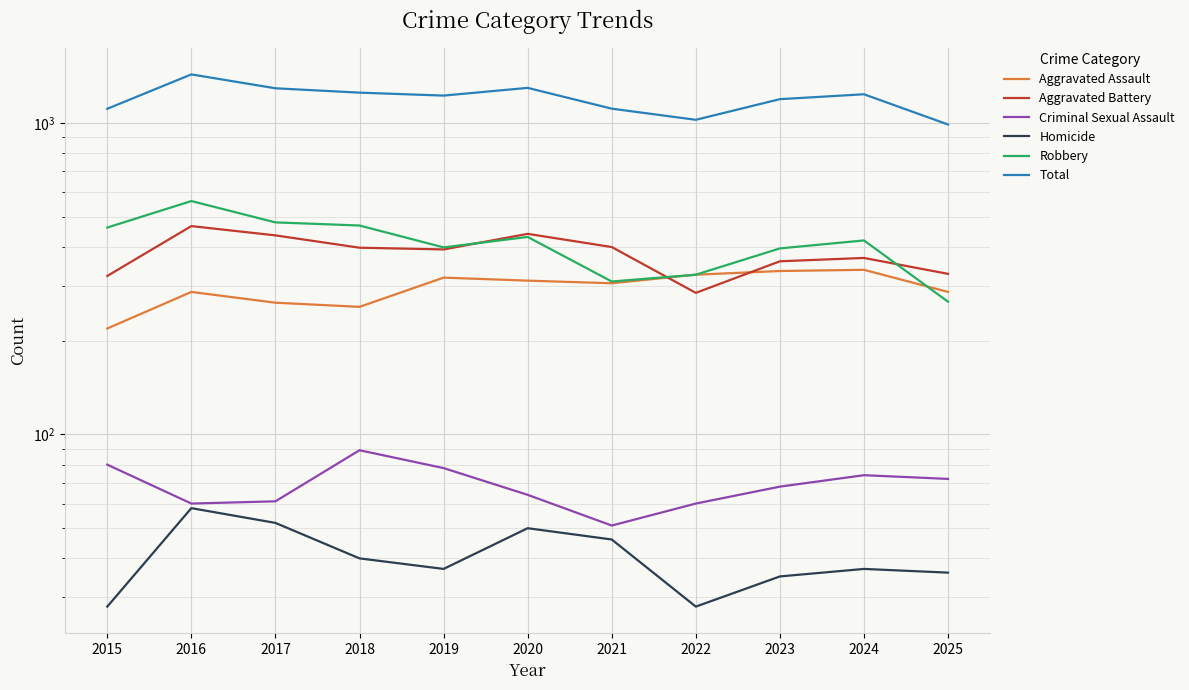

True or false: Aggravated Battery and Criminal Sexual Assault intersect in this chart.

False